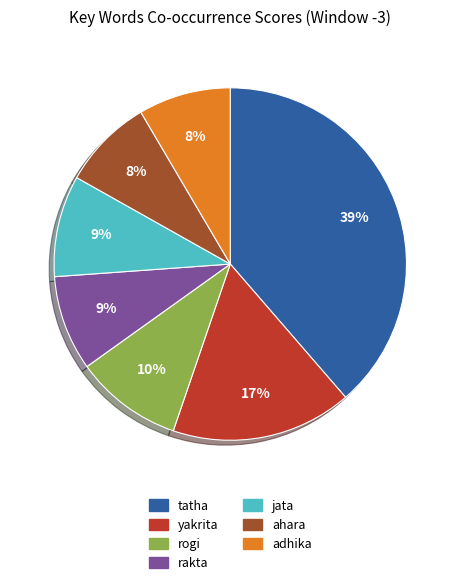

How many segments does this pie chart have?

7